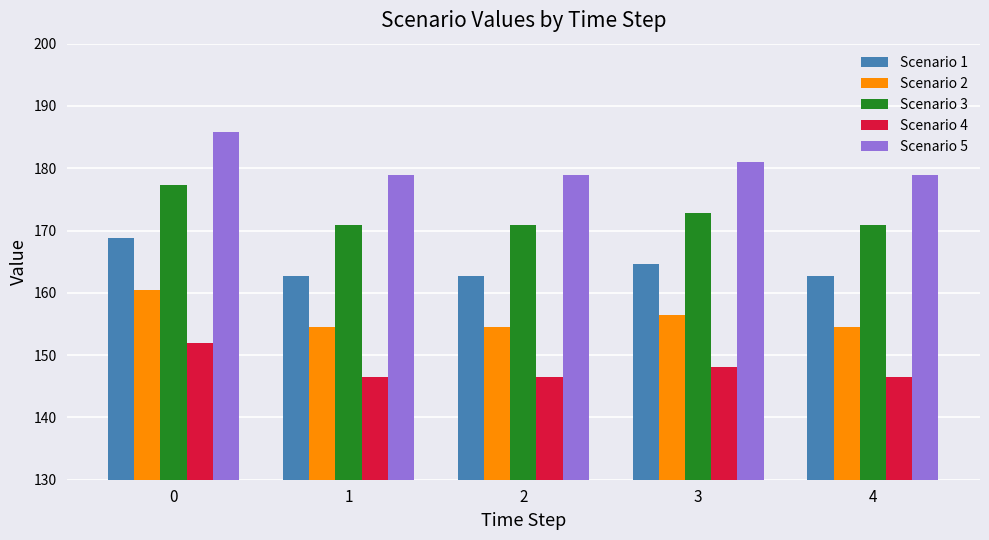

Reading left to right, extract all data points from this chart.

Scenario 1: 168.9	162.7	162.7	164.6	162.7
Scenario 2: 160.4	154.6	154.6	156.4	154.6
Scenario 3: 177.3	170.9	170.9	172.8	170.9
Scenario 4: 152.0	146.4	146.4	148.1	146.4
Scenario 5: 185.8	179.0	179.0	181.1	179.0